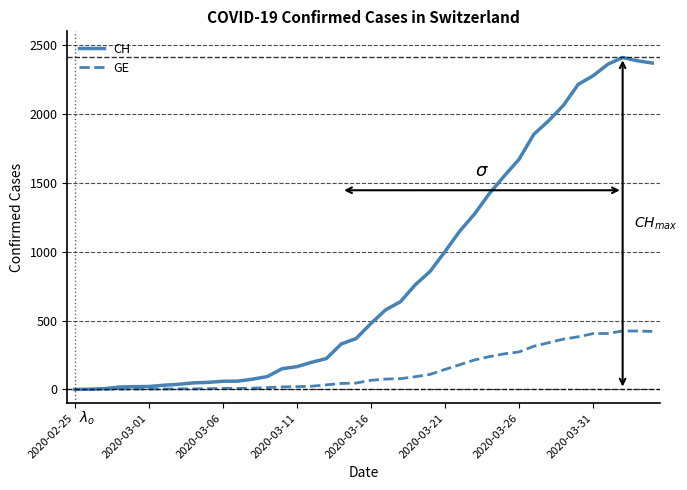

How many lines are shown in the chart?

2